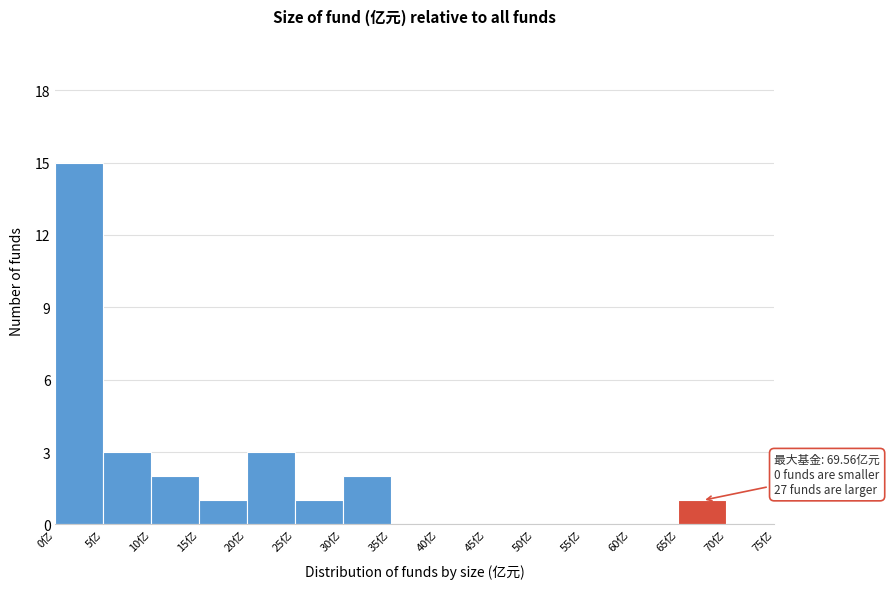

Over which range of the x-axis is the bar tallest?

0 to 5